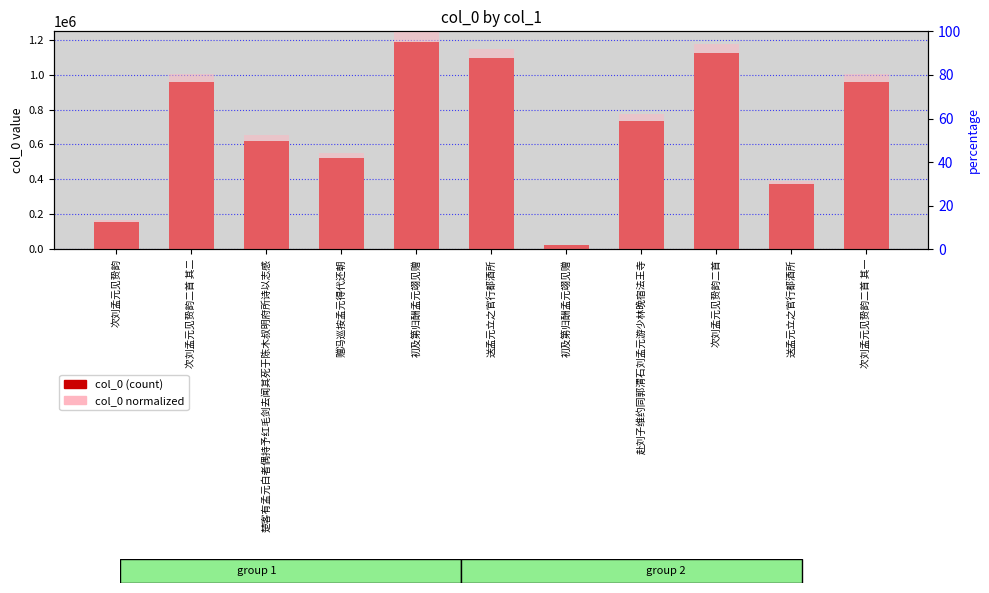

Is the value of normalized at 送孟元立之官行都酒所 greater than the value of col_0 at 赠冯巡按孟元得代还朝?

No